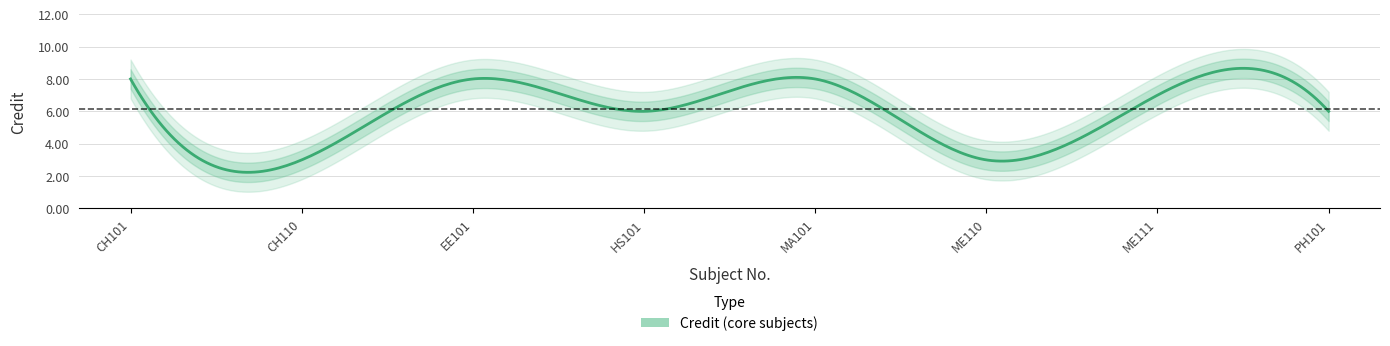

How many values are between 6 and 8?

6